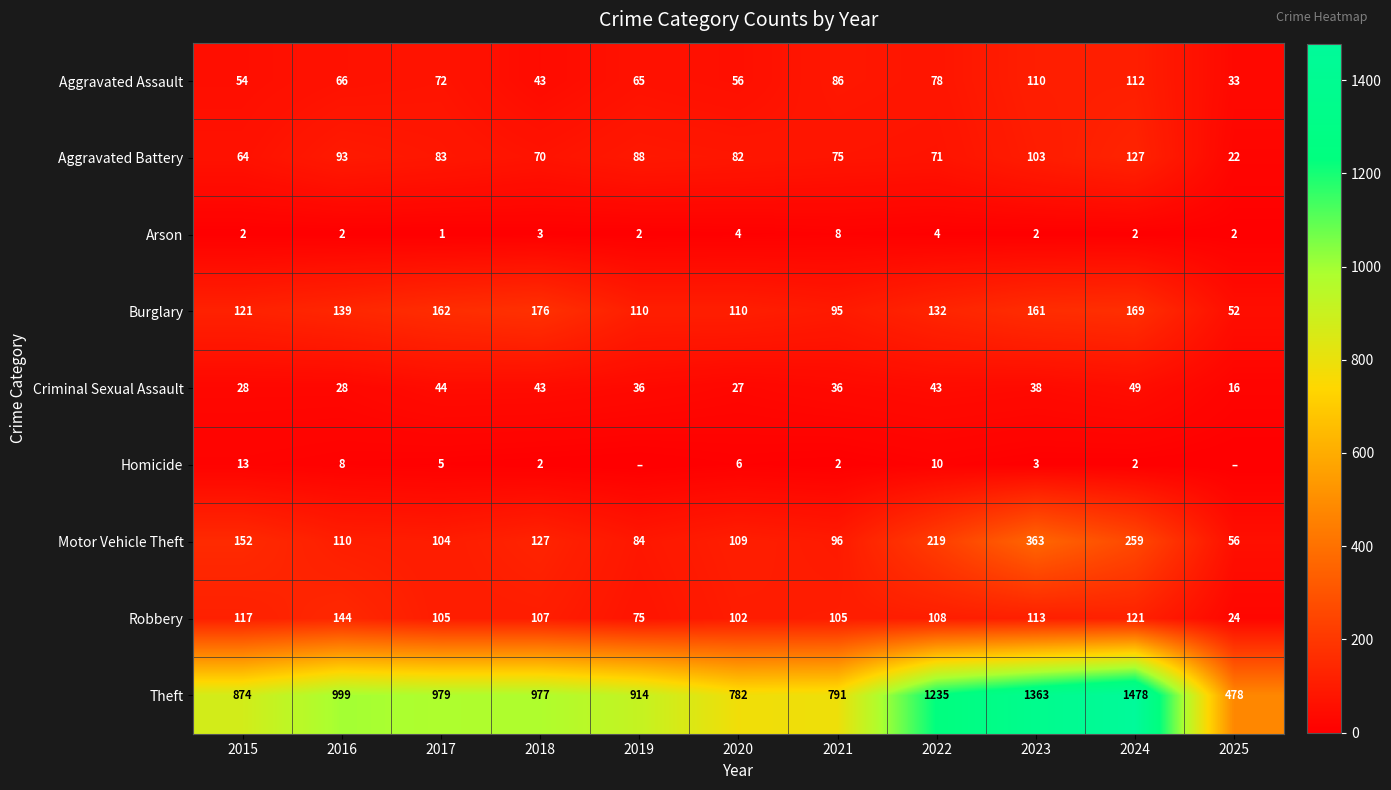

Rank the series at 2020 from highest to lowest value.

Theft, Burglary, Motor Vehicle Theft, Robbery, Aggravated Battery, Aggravated Assault, Criminal Sexual Assault, Homicide, Arson